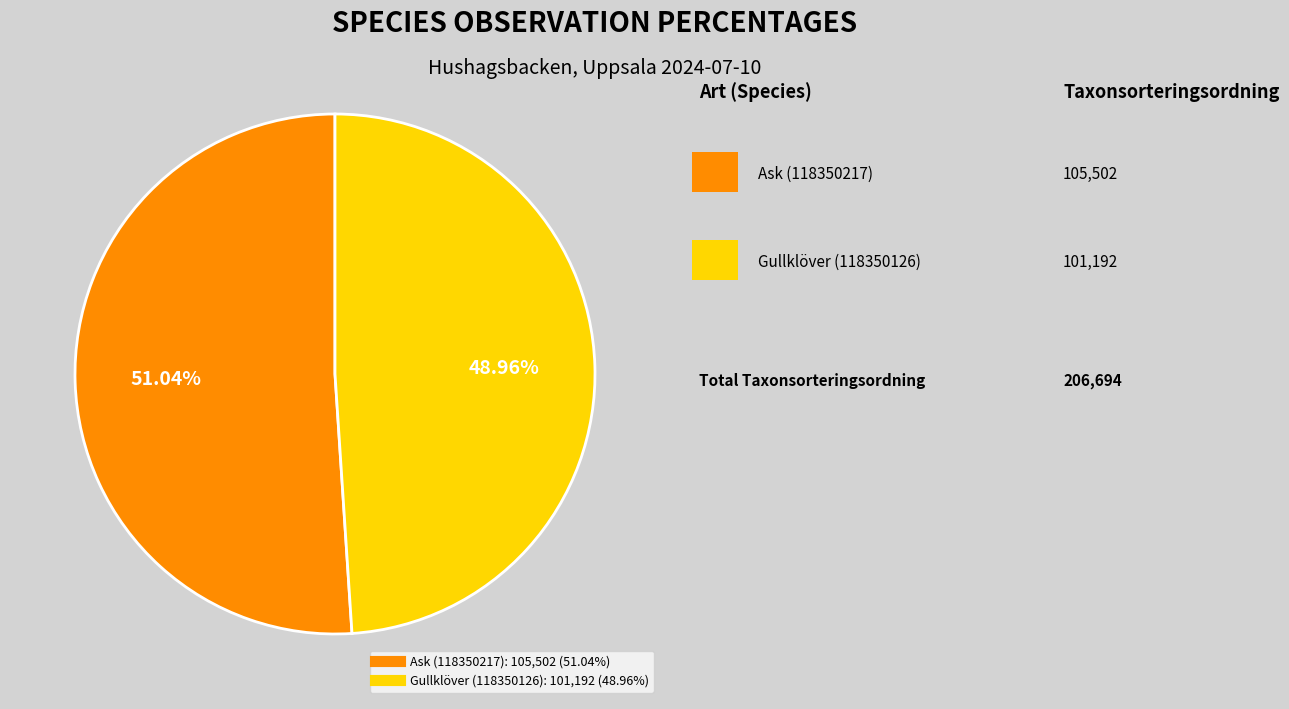

To the nearest percent, what portion does Gullklöver (118350126) represent?

49%